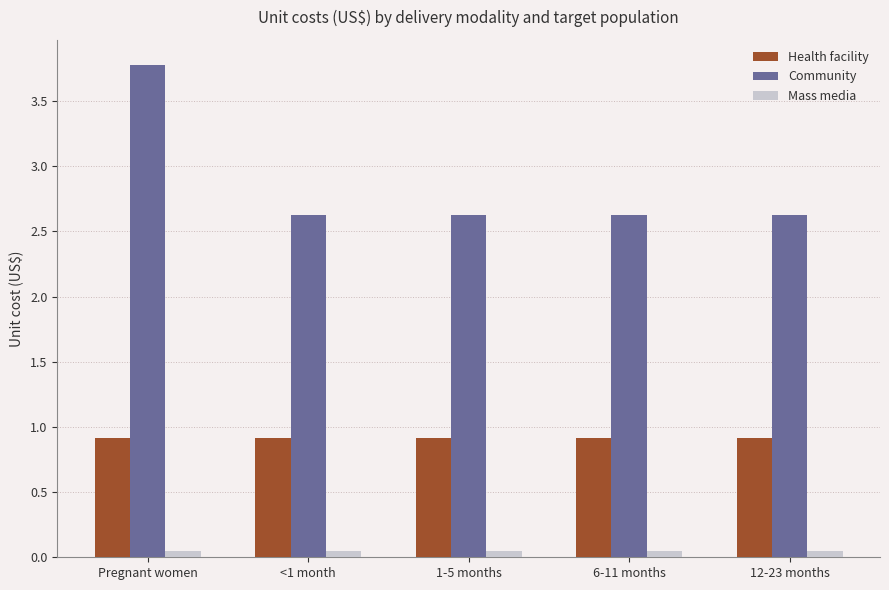

How many bars are there in total?

15